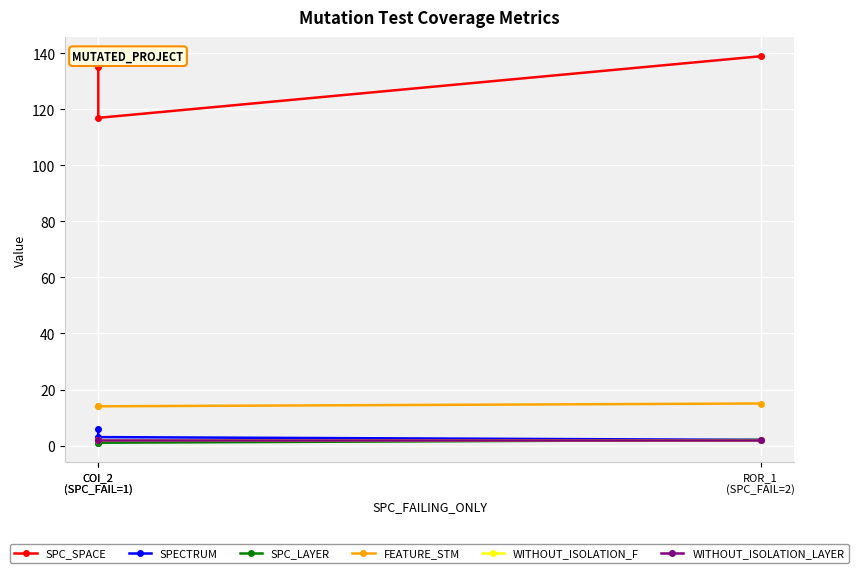

Rank the series at ROR_1
(SPC_FAIL=2) from highest to lowest value.

SPC_SPACE, FEATURE_STM, SPECTRUM, SPC_LAYER, WITHOUT_ISOLATION_F, WITHOUT_ISOLATION_LAYER